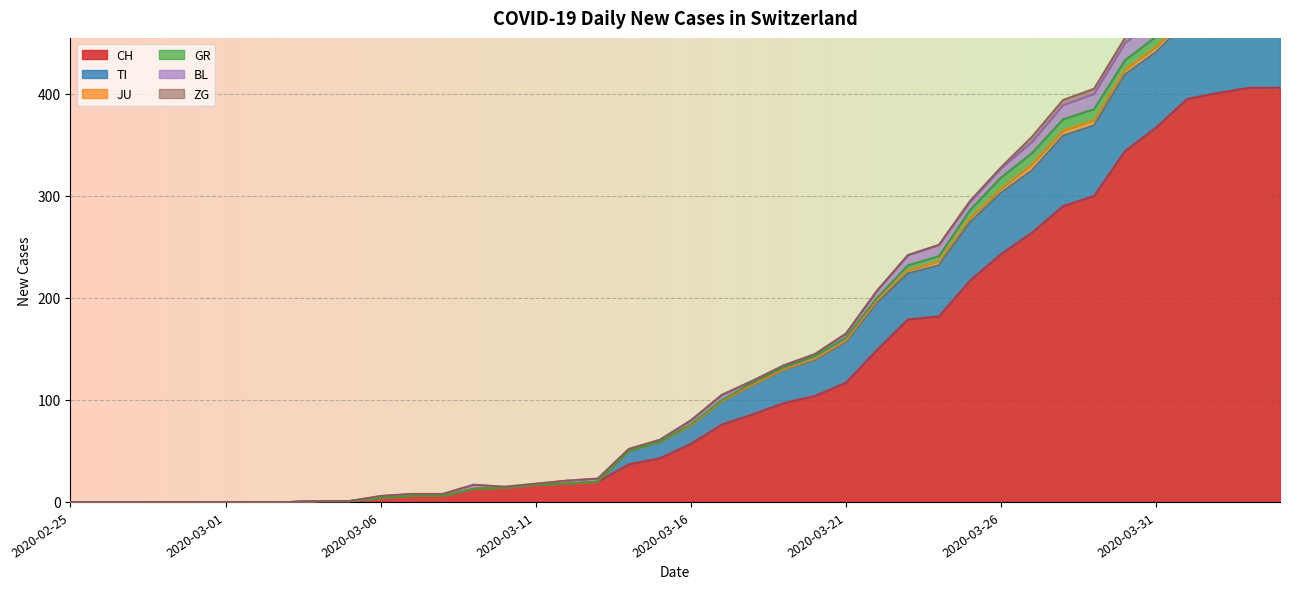

What position from the left is 2020-03-29?

34